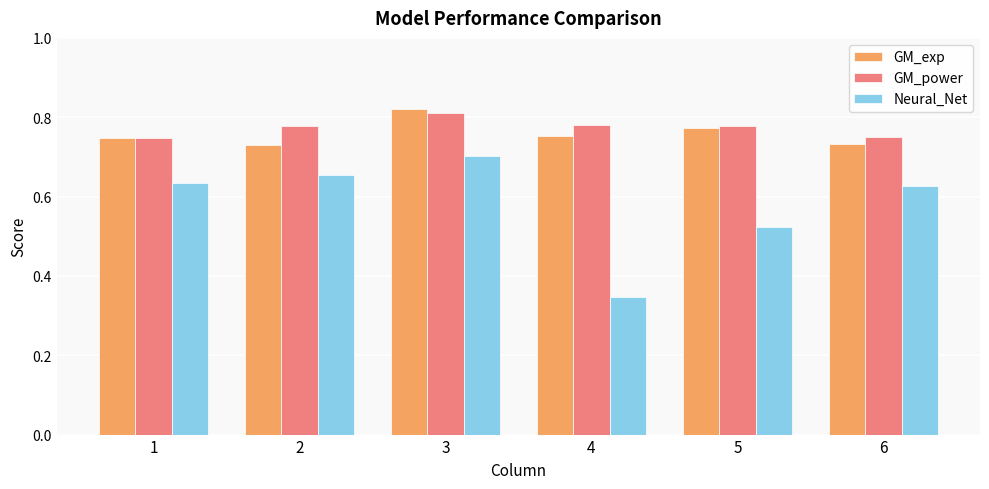

Which label corresponds to the largest value in the chart?

3